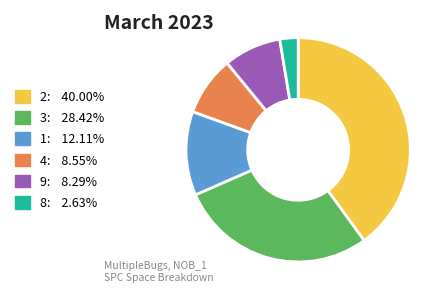

Is the sum of 4: 8.55% and 8: 2.63% greater than half?

No